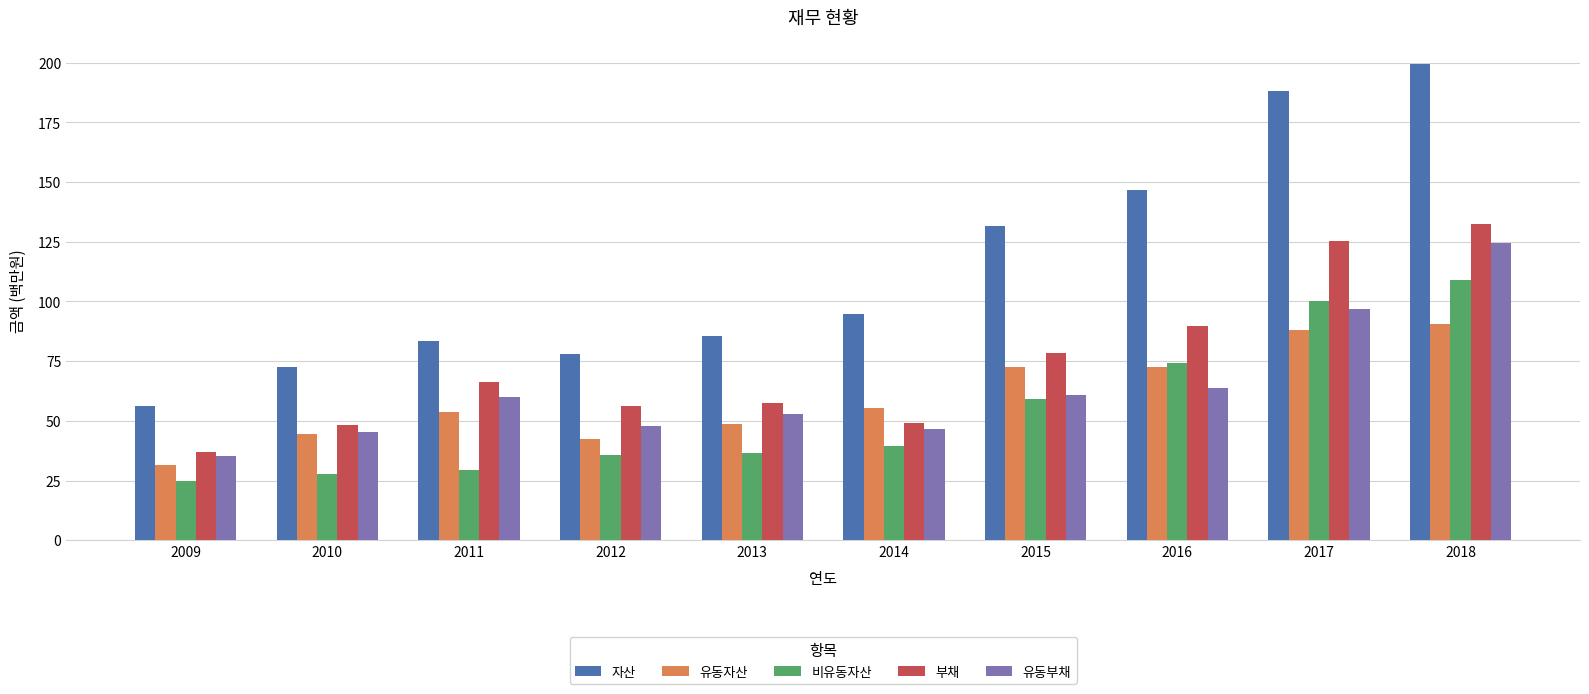

What is the average value of the 비유동자산 series?

53.7